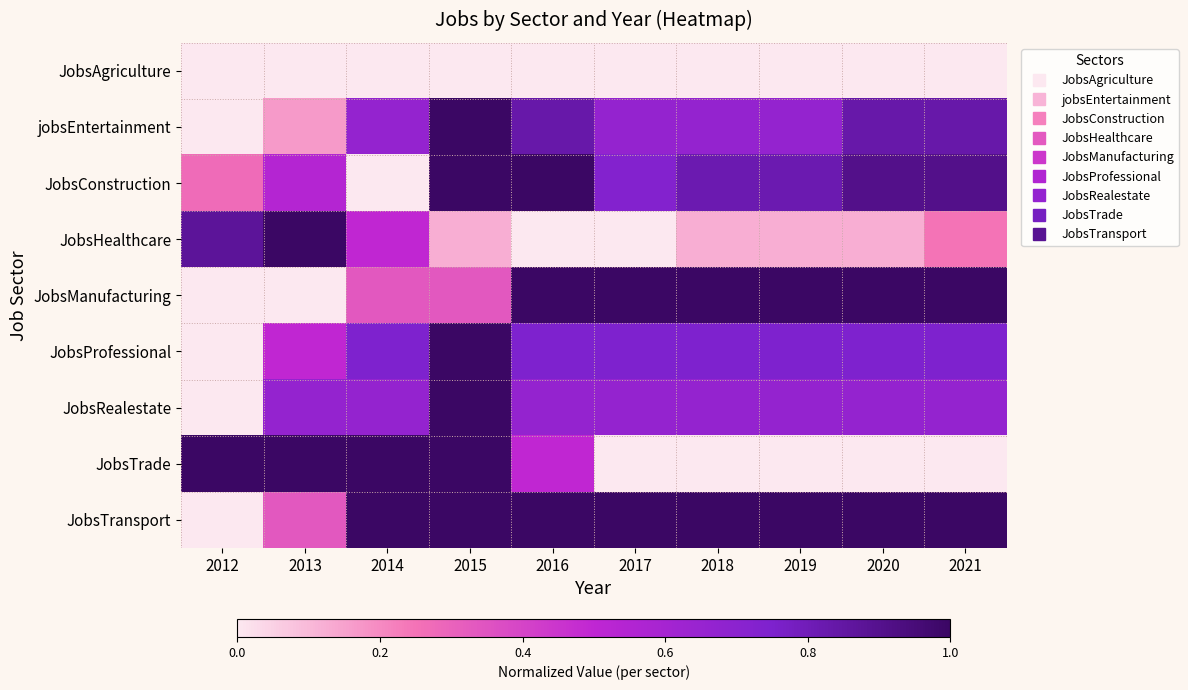

How many series are shown in this chart?

9